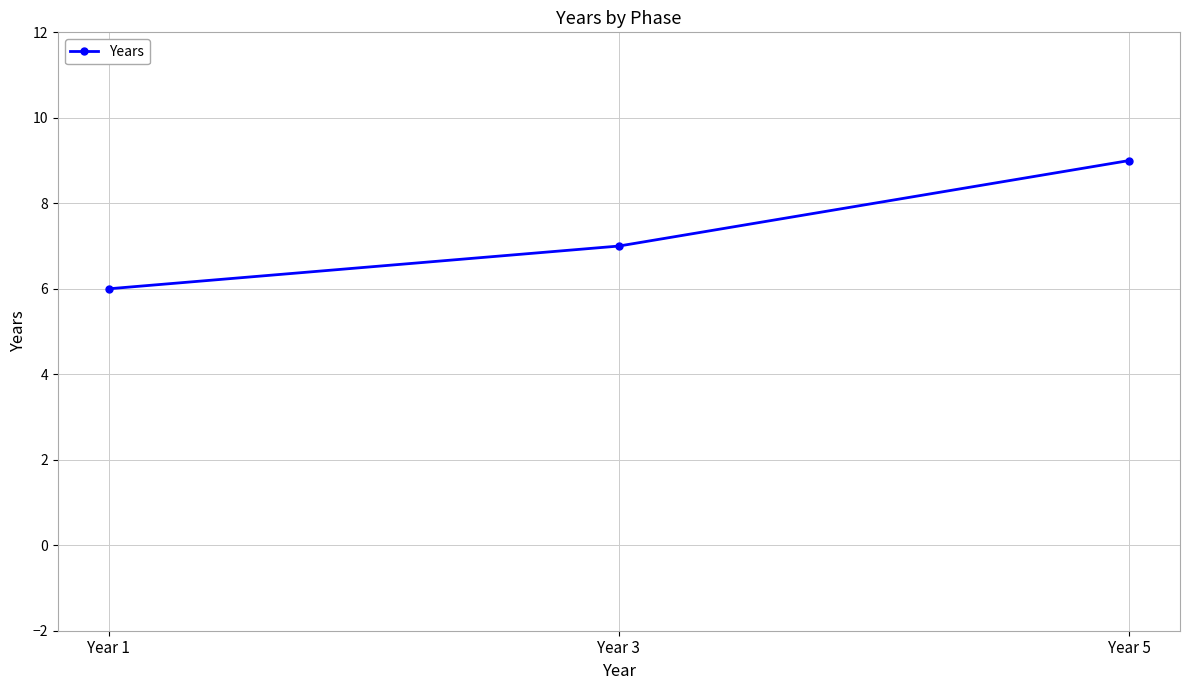

What is the ratio of the value at Year 1 to the value at Year 3?

0.9